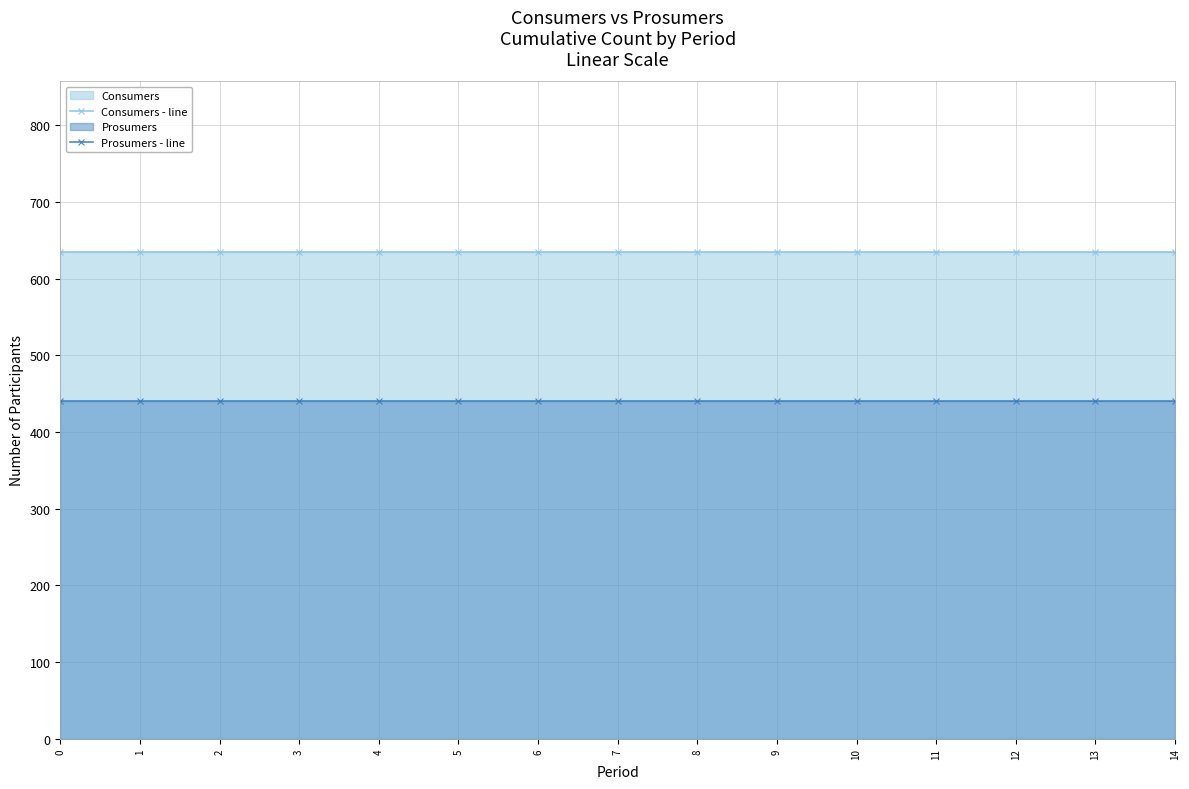

True or false: Prosumers - line has more than 0 interior local peaks.

False